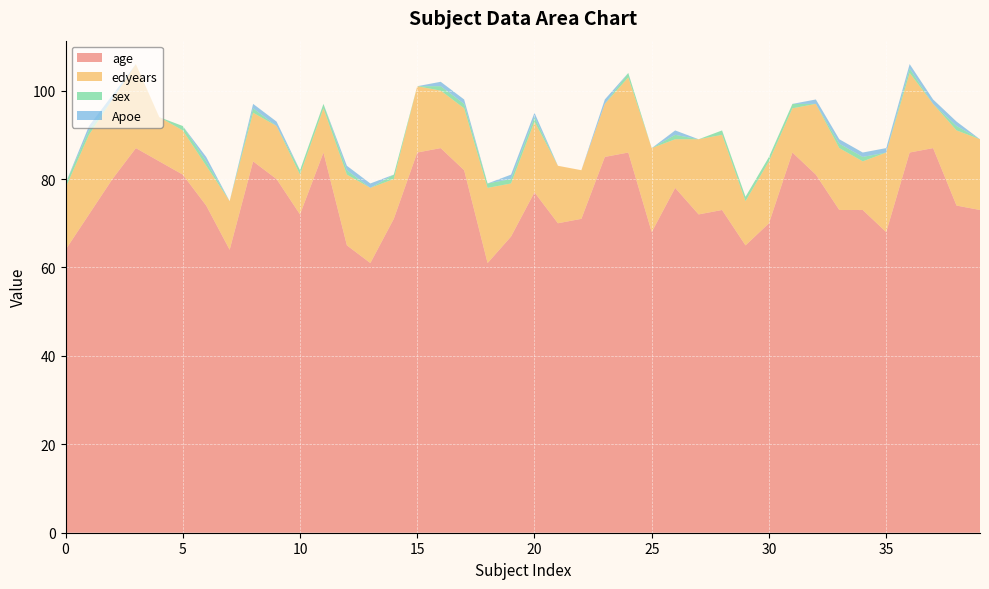

Reading left to right, extract all data points from this chart.

age: 0=64	1=72	2=80	3=87	4=84	5=81	6=74	7=64	8=84	9=80	10=72	11=86	12=65	13=61	14=71	15=86	16=87	17=82	18=61	19=67	20=77	21=70	22=71	23=85	24=86	25=68	26=78	27=72	28=73	29=65	30=70	31=86	32=81	33=73	34=73	35=68	36=86	37=87	38=74	39=73
edyears: 0=14	1=18	2=18	3=19	4=10	5=10	6=9	7=11	8=11	9=12	10=9	11=10	12=16	13=17	14=9	15=15	16=13	17=14	18=17	19=12	20=16	21=13	22=11	23=12	24=17	25=19	26=11	27=17	28=17	29=10	30=14	31=10	32=16	33=14	34=11	35=18	36=18	37=10	38=17	39=16
sex: 0=1	1=1	2=0	3=0	4=0	5=1	6=1	7=0	8=1	9=0	10=1	11=1	12=1	13=0	14=1	15=0	16=1	17=1	18=1	19=1	20=1	21=0	22=0	23=0	24=1	25=0	26=1	27=0	28=1	29=1	30=1	31=1	32=0	33=1	34=1	35=0	36=1	37=0	38=1	39=0
Apoe: 0=0	1=1	2=1	3=0	4=0	5=0	6=1	7=0	8=1	9=1	10=0	11=0	12=1	13=1	14=0	15=0	16=1	17=1	18=0	19=1	20=1	21=0	22=0	23=1	24=0	25=0	26=1	27=0	28=0	29=0	30=0	31=0	32=1	33=1	34=1	35=1	36=1	37=1	38=1	39=0